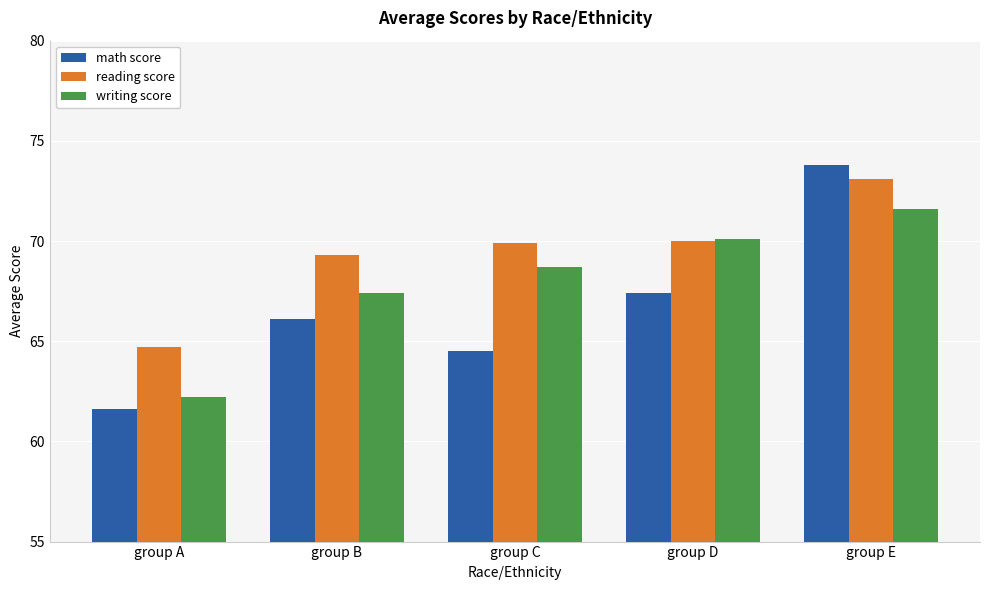

What is the difference between the highest and lowest values at group B?

3.2